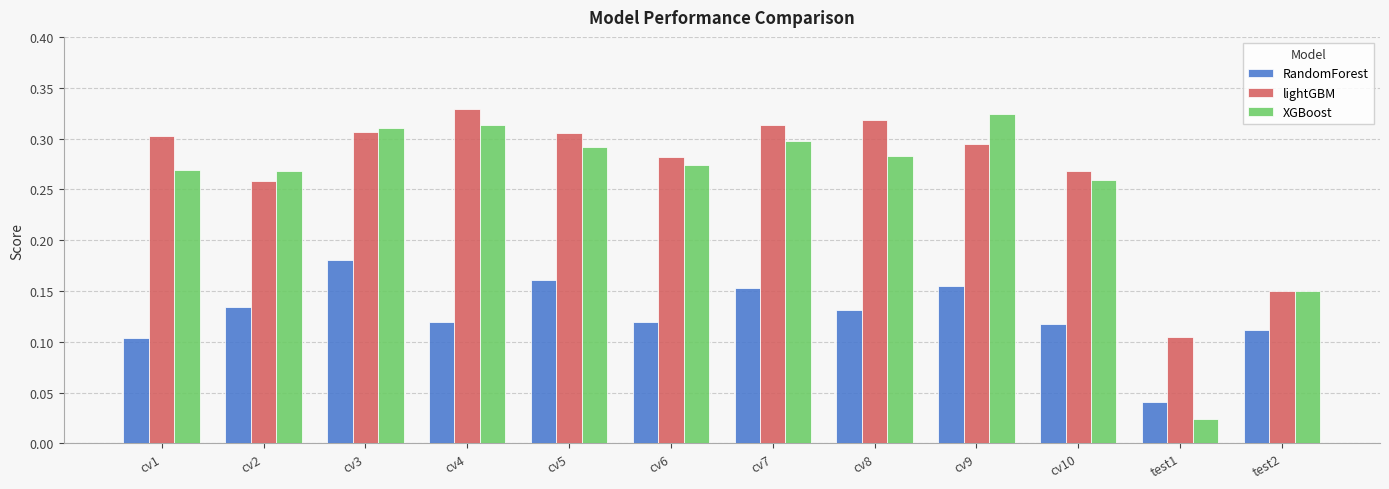

At which label is RandomForest closest to 0?

test1